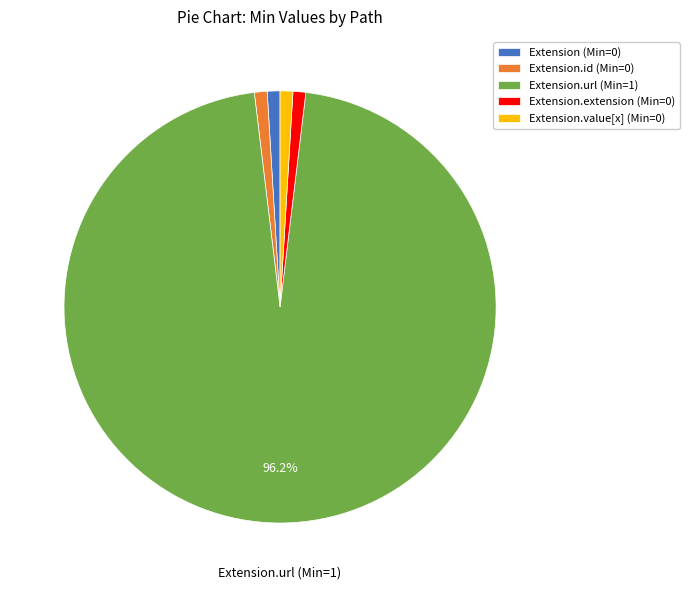

Count the number of slices in the pie.

5